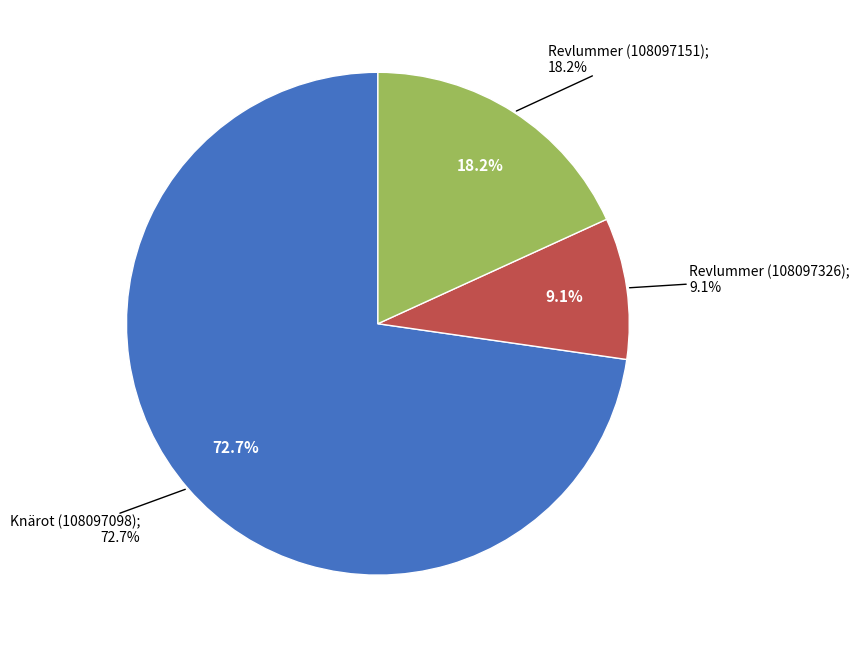

What percentage is the Revlummer (108097151) slice, to the nearest percent?

18%